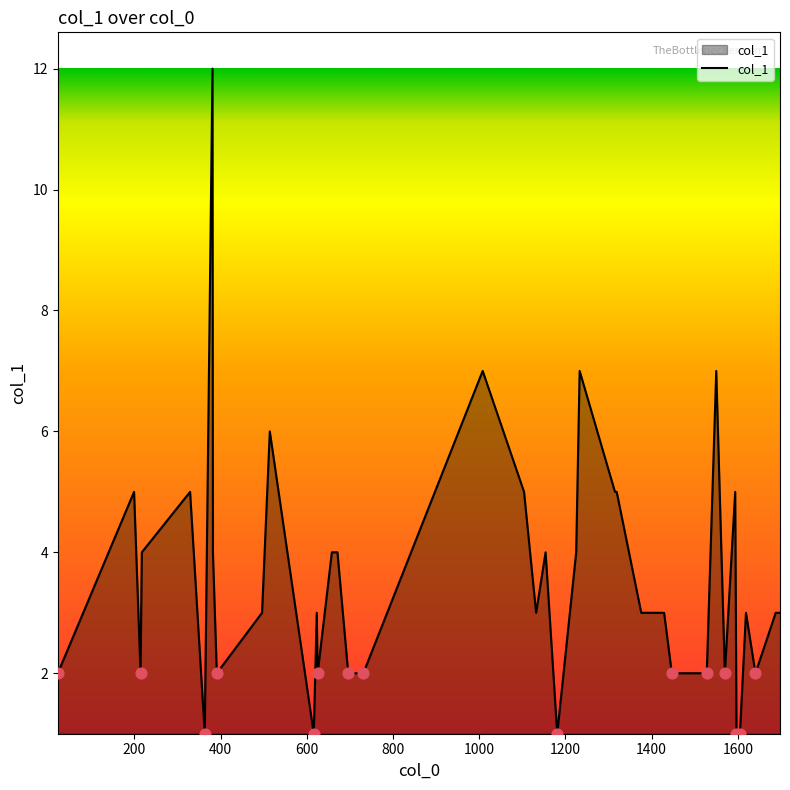

What is the difference between the maximum and minimum values?

11